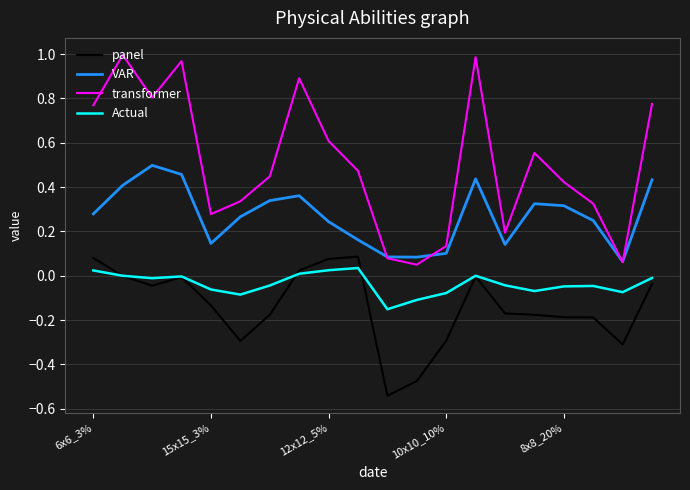

True or false: panel and VAR intersect in this chart.

False